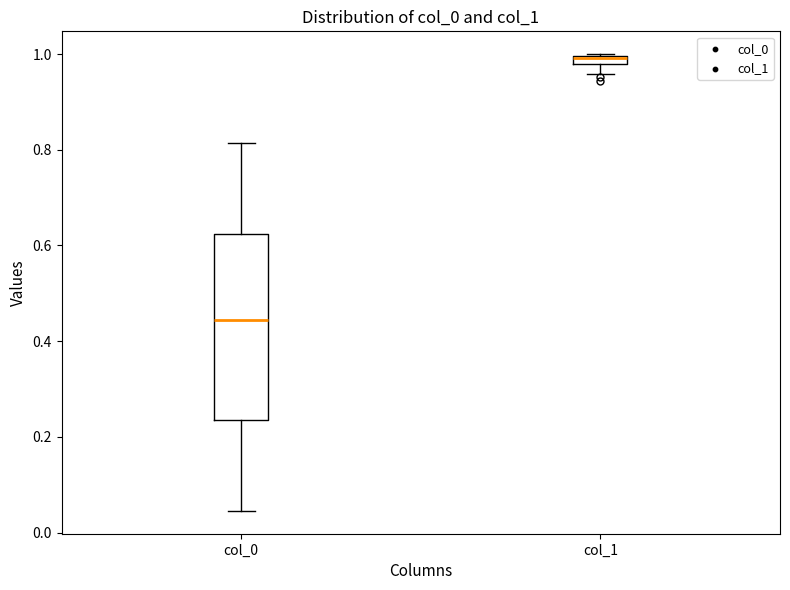

Where is the lower edge of the box for col_0 on the y-axis? The values are not printed on the chart, so give them approximately, as read against the axis.

0.24